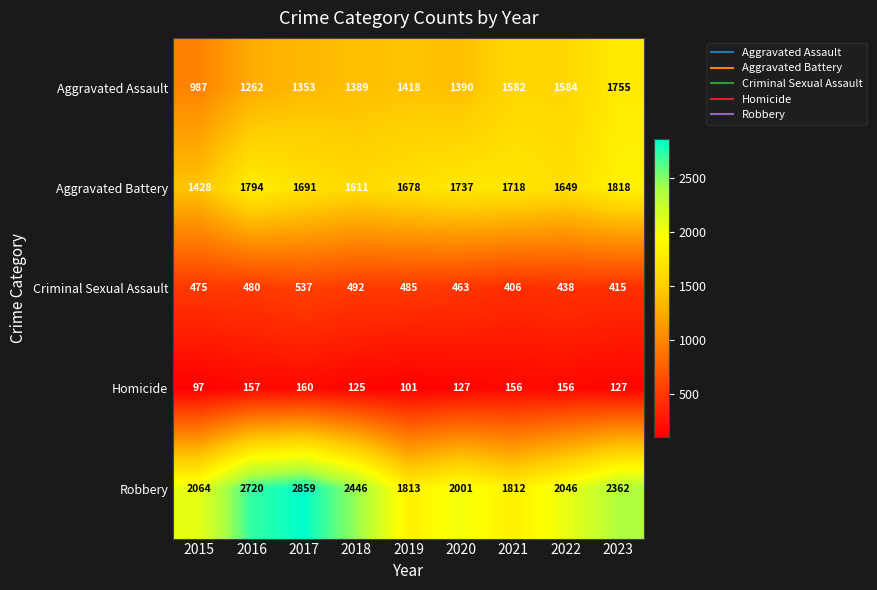

What is the greatest value displayed?

2859